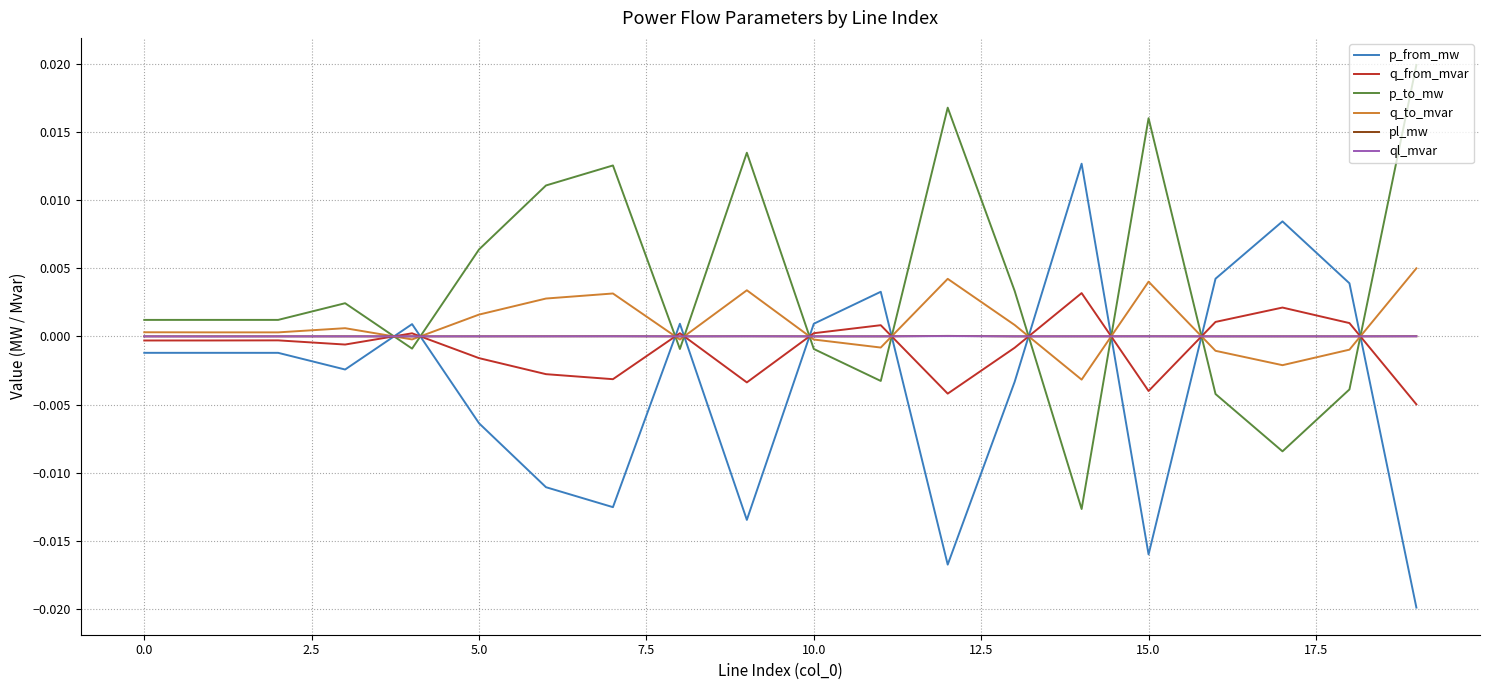

After their last crossing, which series has the higher values: q_to_mvar or q_from_mvar?

q_to_mvar